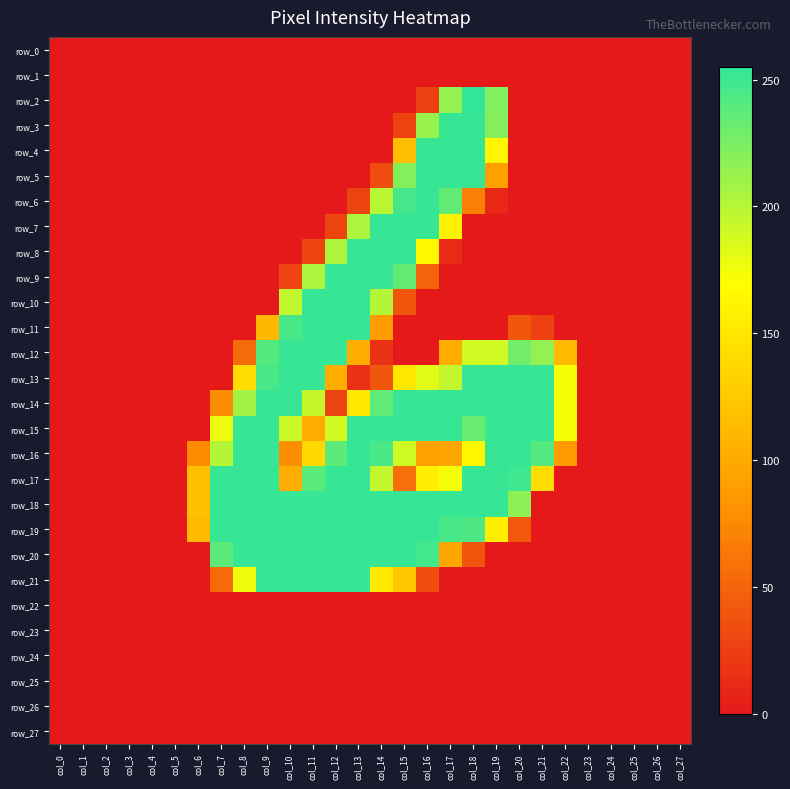

What is the approximate value of row_5 at col_19?

91